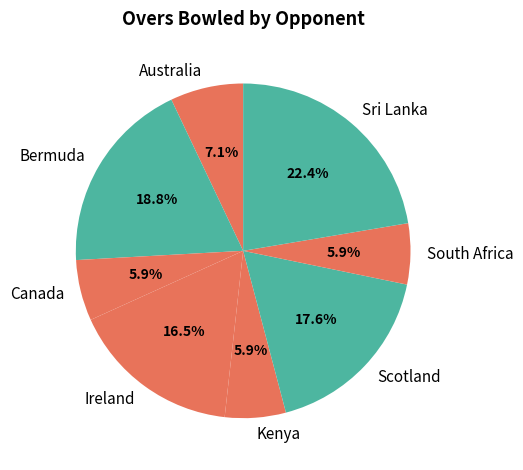

To the nearest percent, what is the combined percentage of Sri Lanka and Ireland?

39%